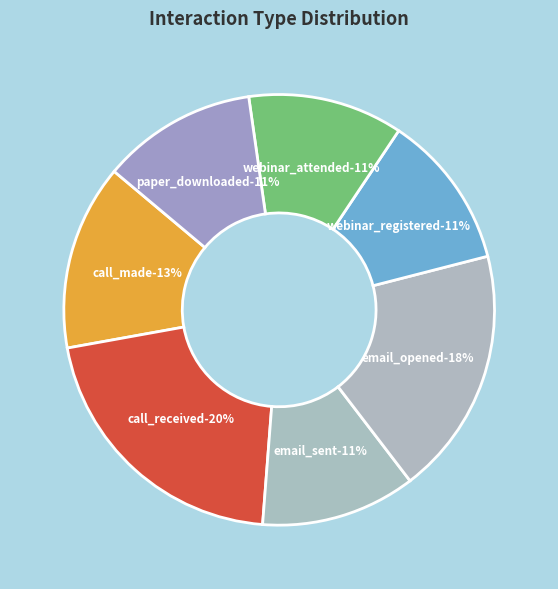

Is the sum of webinar_registered and call_made greater than half?

No